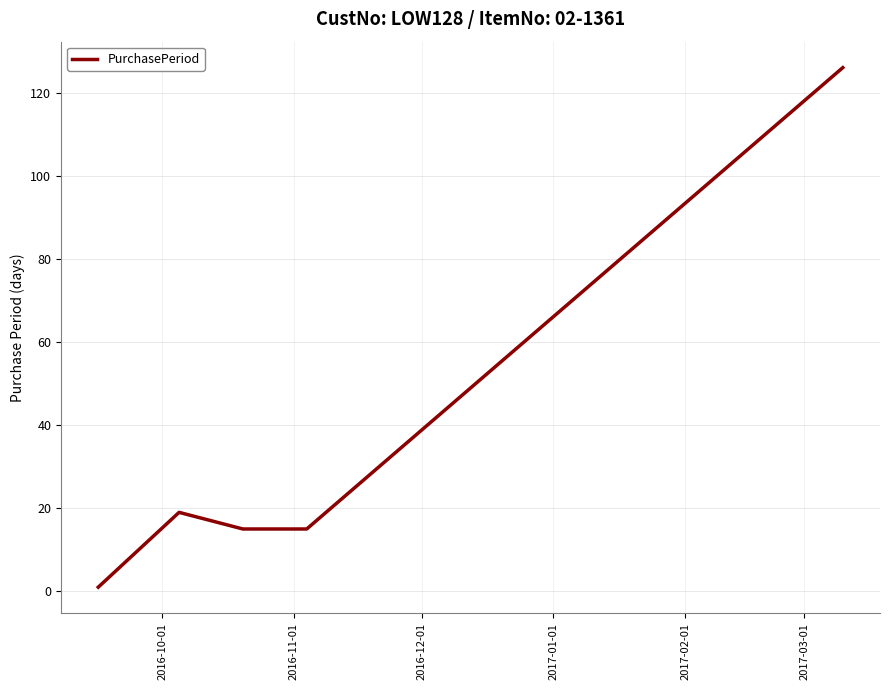

How many interior local peaks (higher than both neighbors) does the data have?

1